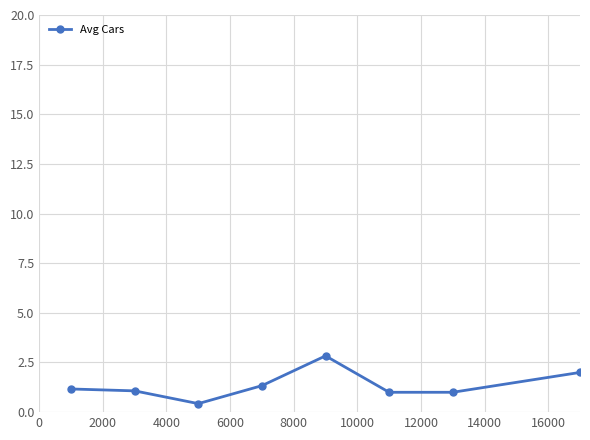

How many lines are shown in the chart?

1